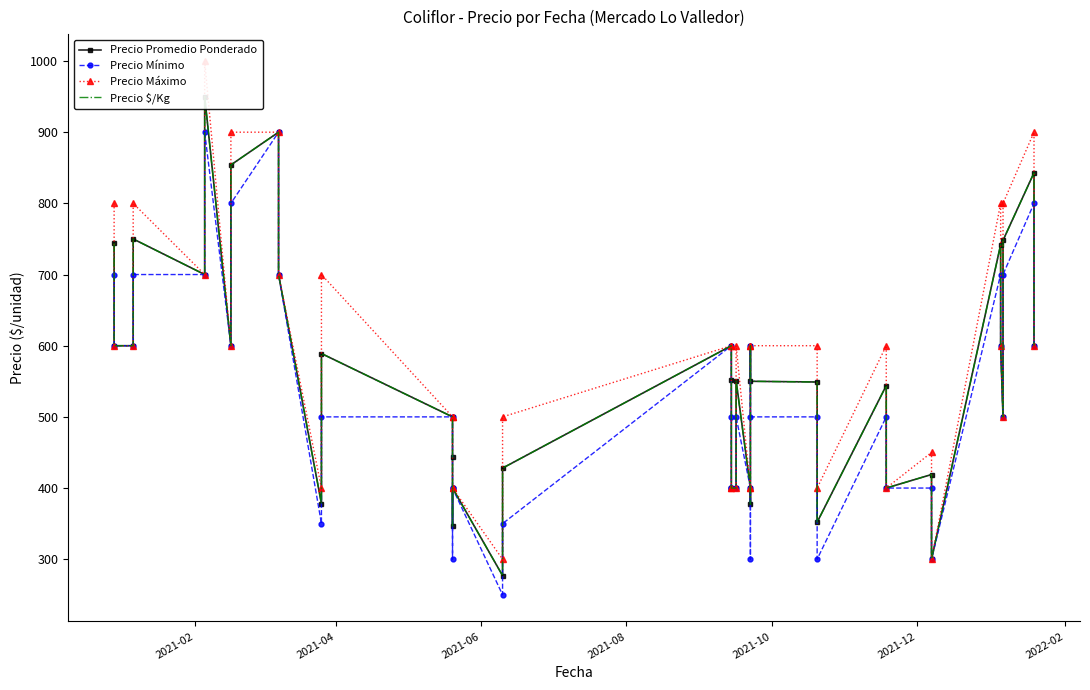

What is the greatest value displayed?

1000